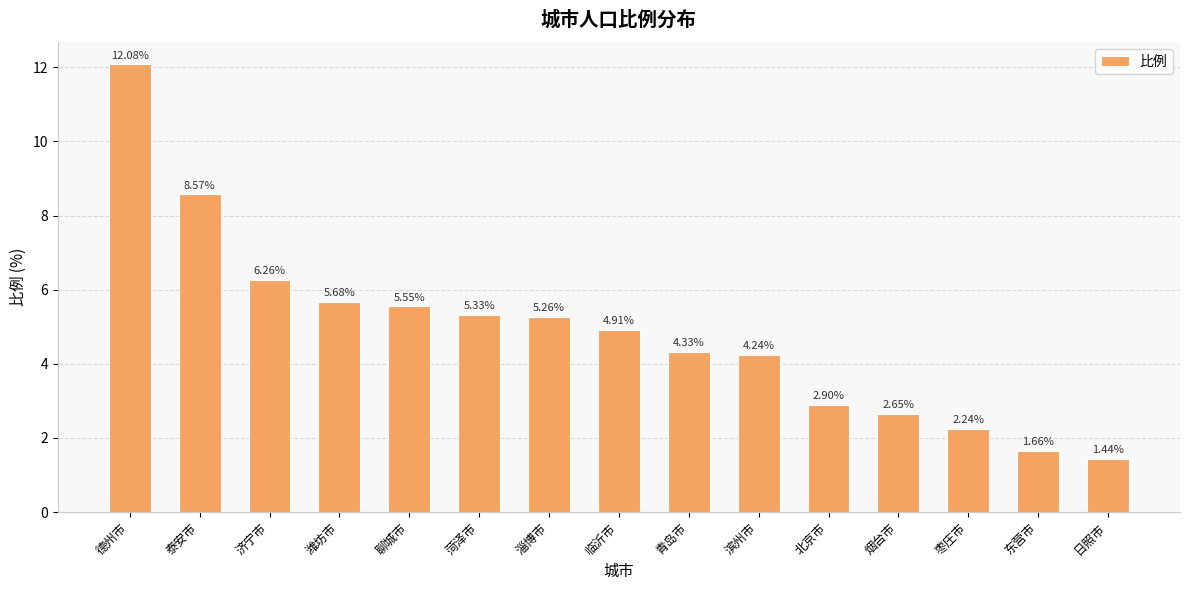

How many values are below 4?

5